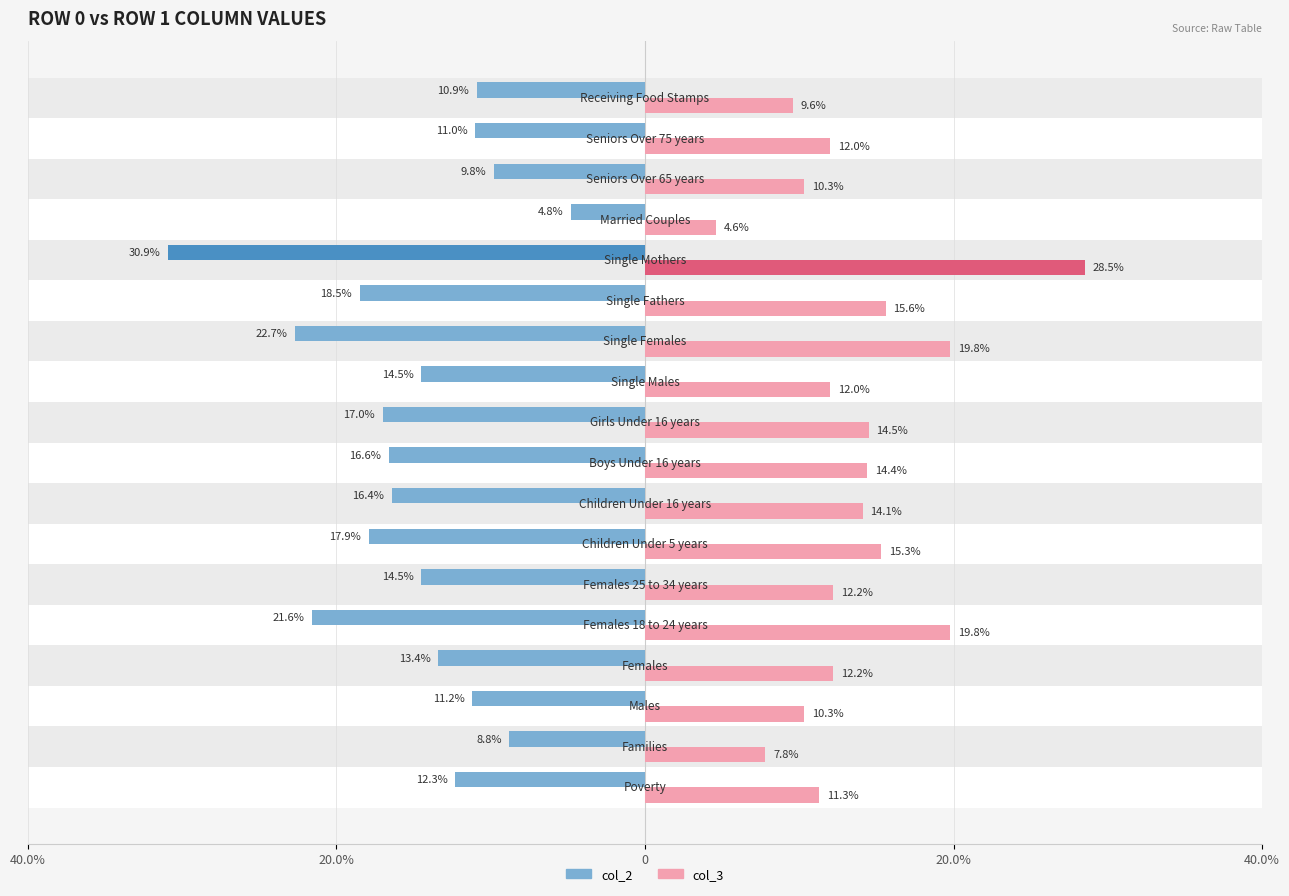

Is it true that col_3 equals 25.2 at 6?

False